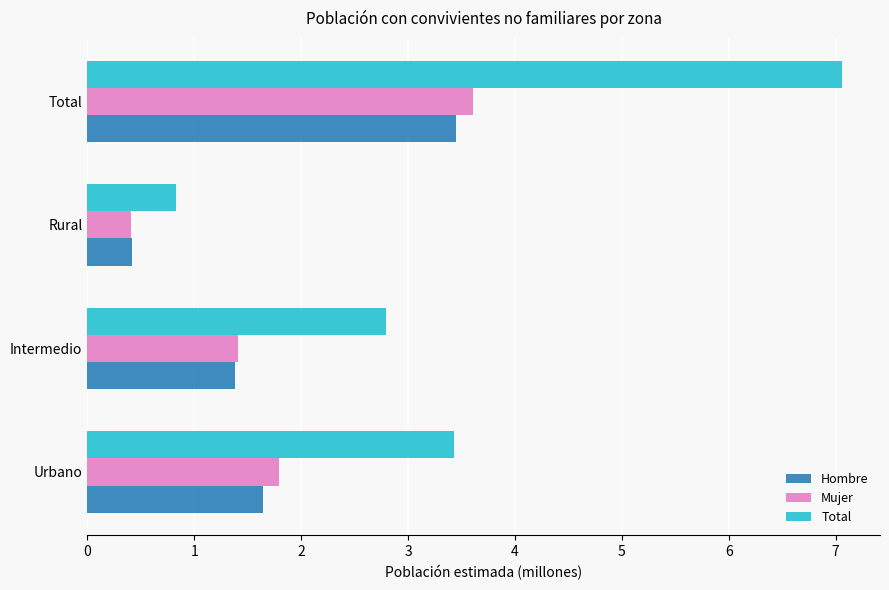

At which category is the sum across all series the highest?

Total